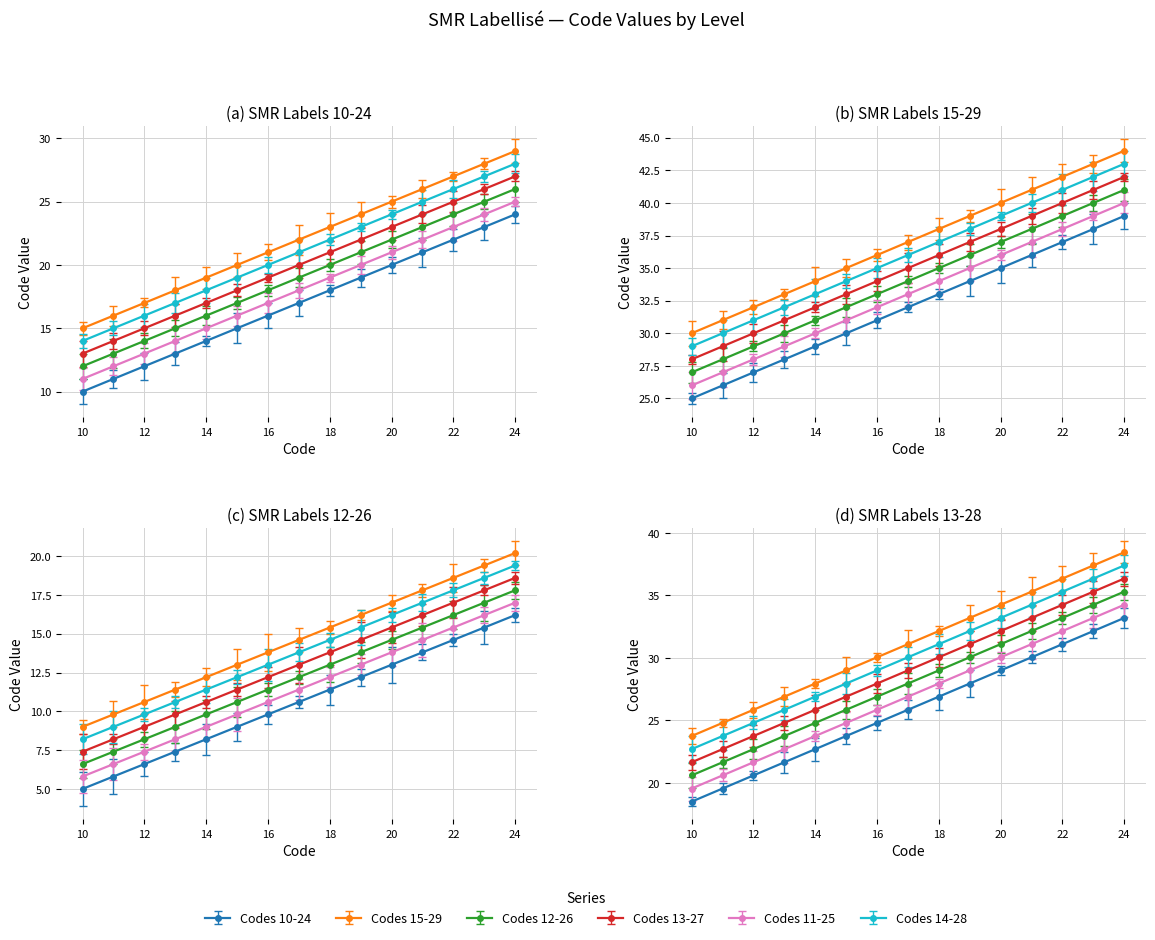

What is the maximum value shown in the chart?

34.2